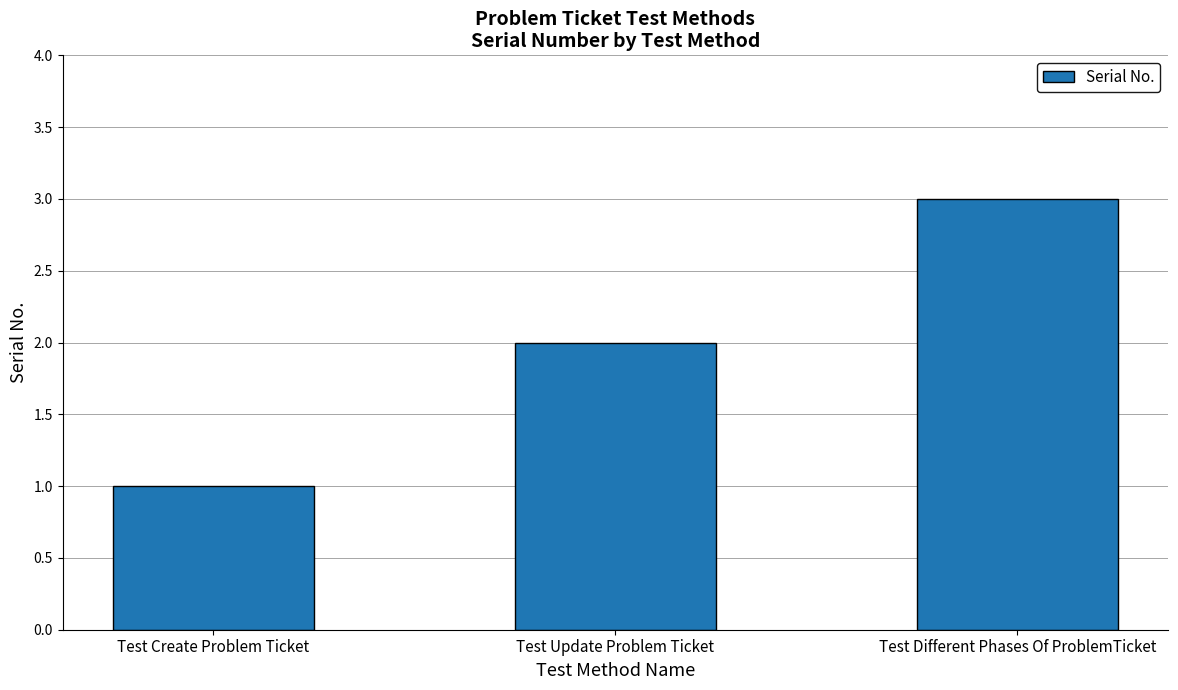

What is the approximate value at Test Different Phases Of ProblemTicket?

3